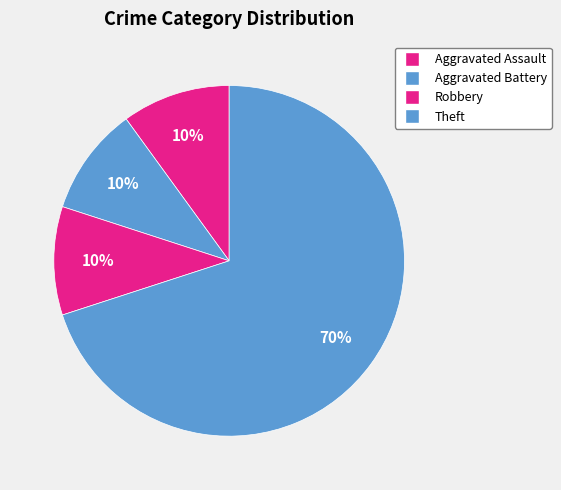

Which has a higher value, Aggravated Battery or Theft?

Theft